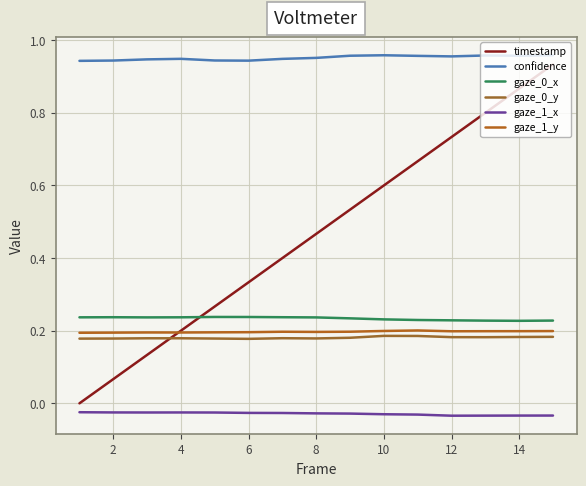

Does the chart have visible grid lines?

Yes